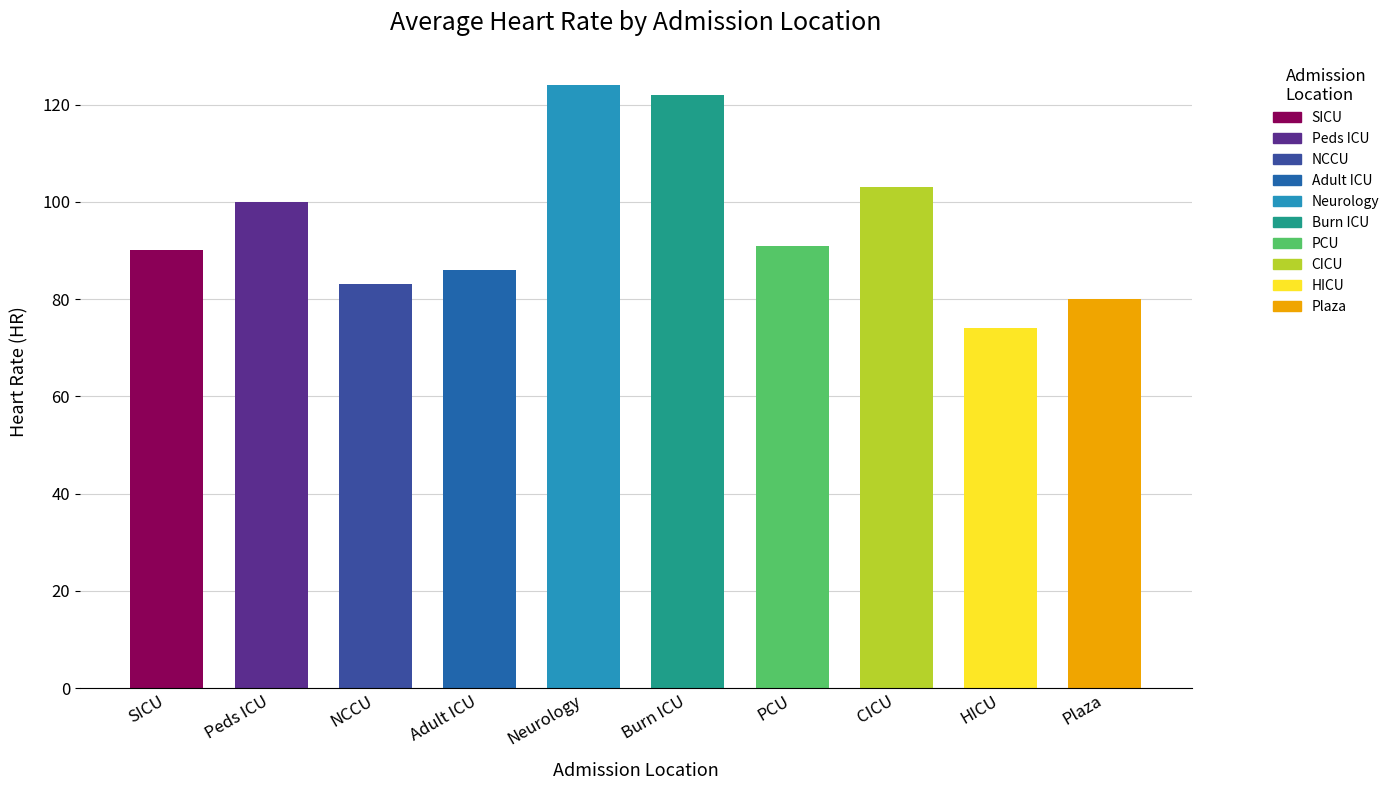

Is it true that the value at CICU is 41?

False